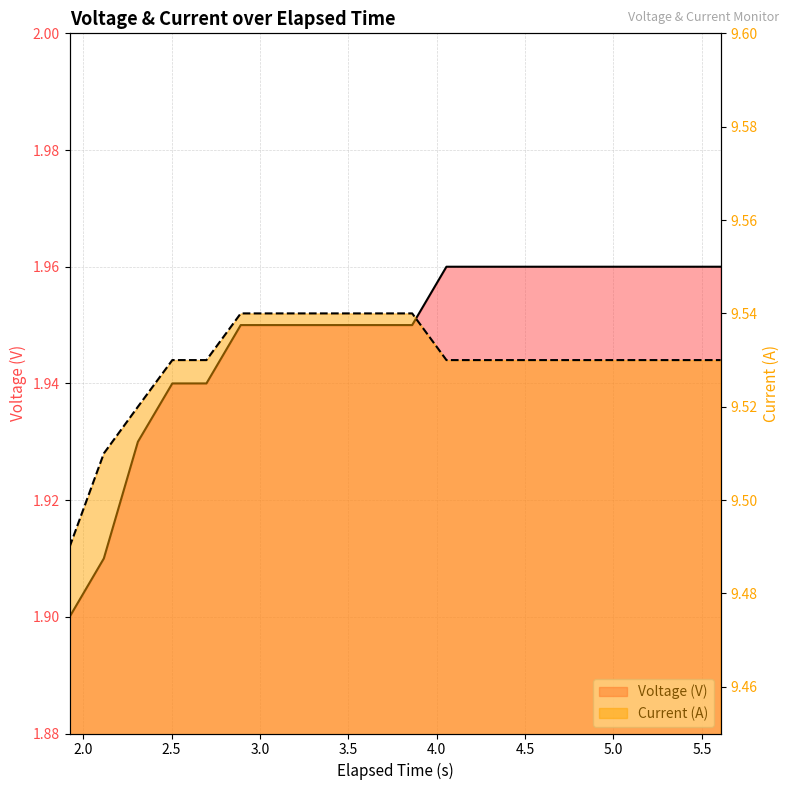

At which category is the sum across all series the highest?

4.0